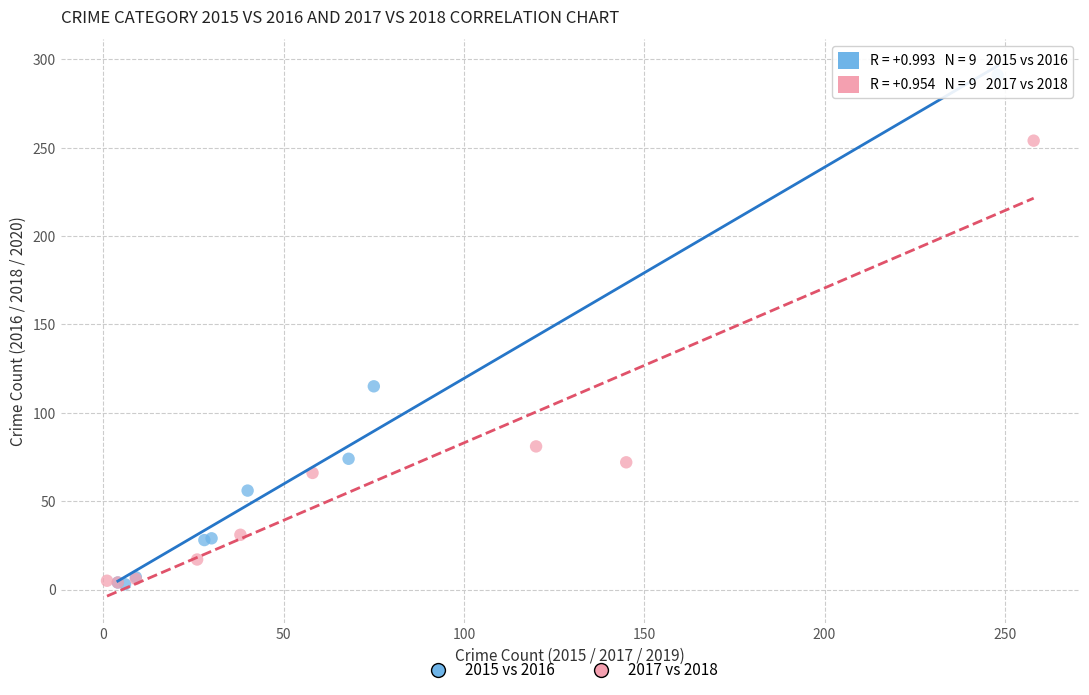

Which series reaches the maximum Y coordinate?

2015 vs 2016